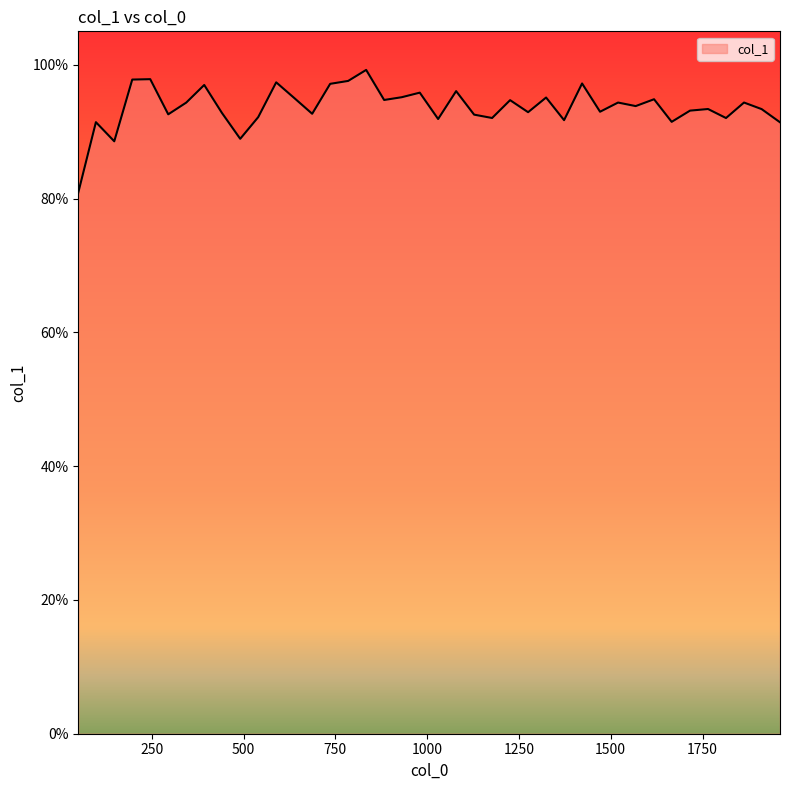

List the labels in order of value, smallest first.

50, 148, 491, 1961, 98, 1666, 1373, 1030, 1814, 1177, 540, 1128, 295, 687, 441, 1275, 1471, 1716, 1911, 1765, 1568, 344, 1520, 1863, 1226, 883, 1618, 638, 1324, 931, 980, 1079, 393, 736, 1422, 589, 785, 197, 246, 834